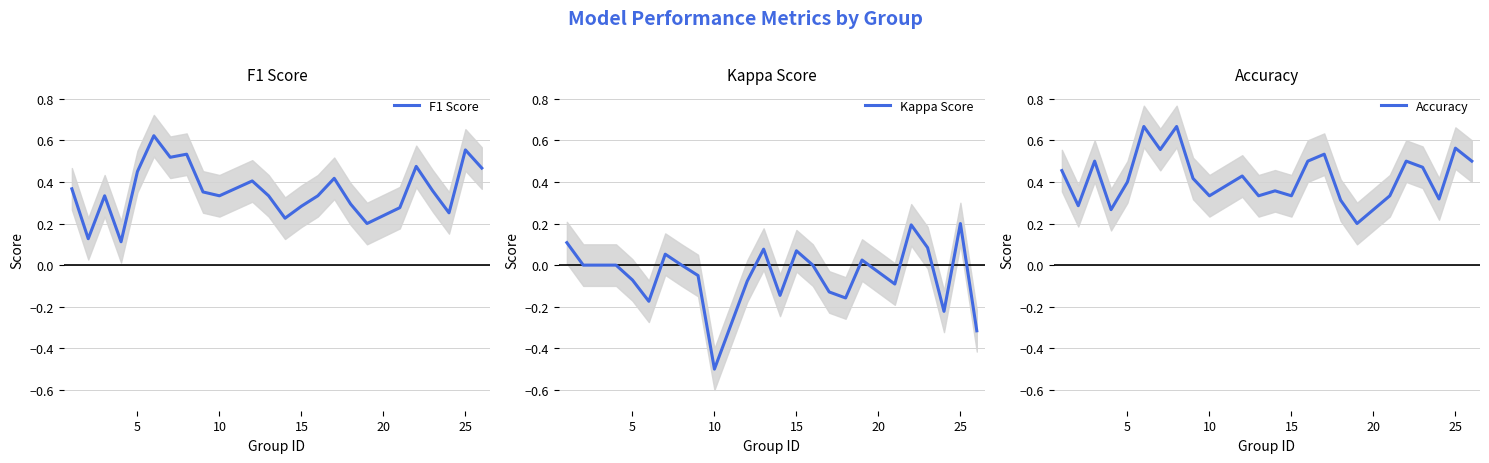

True or false: Kappa Score and Accuracy intersect in this chart.

False